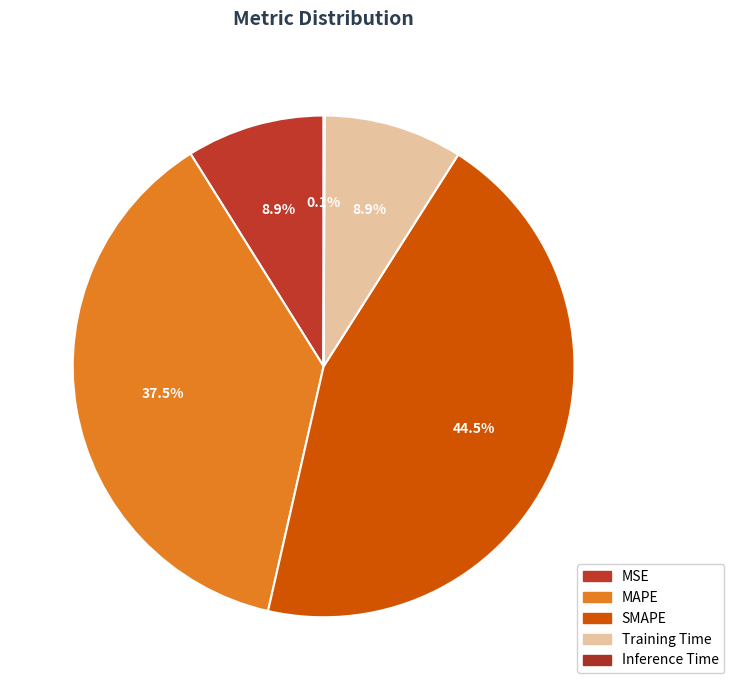

What percentage is NOT represented by Training Time?

91.1%